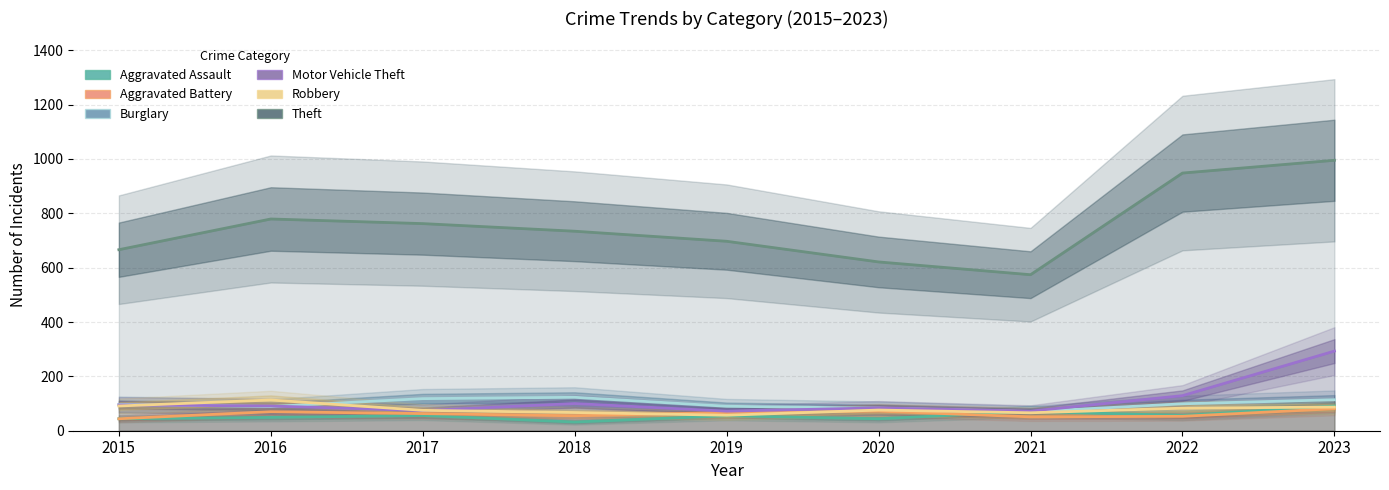

Which category has the highest value in the Theft series?

2023